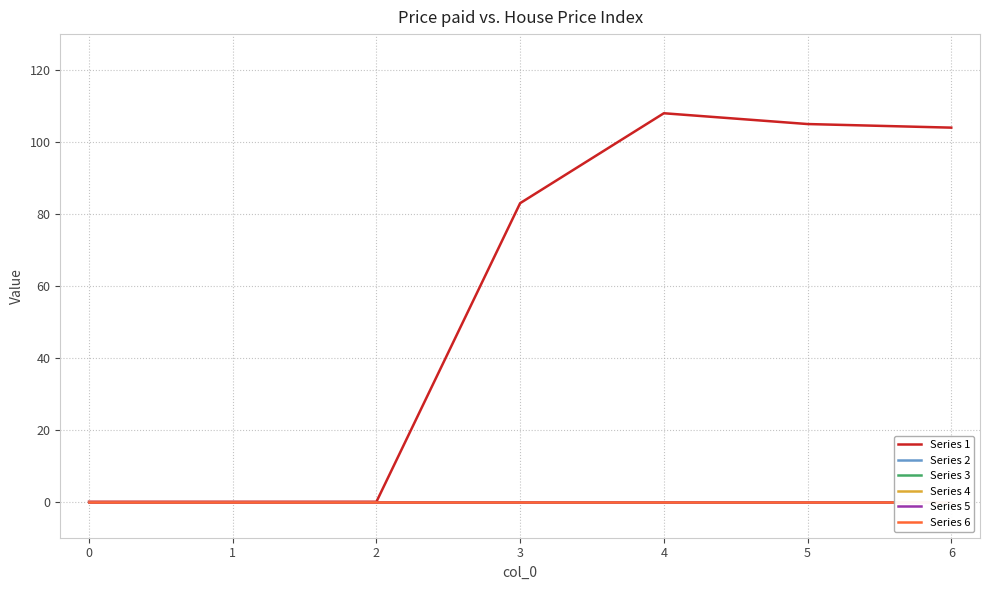

The value of Series 1 at 4 is 108. True or false?

True